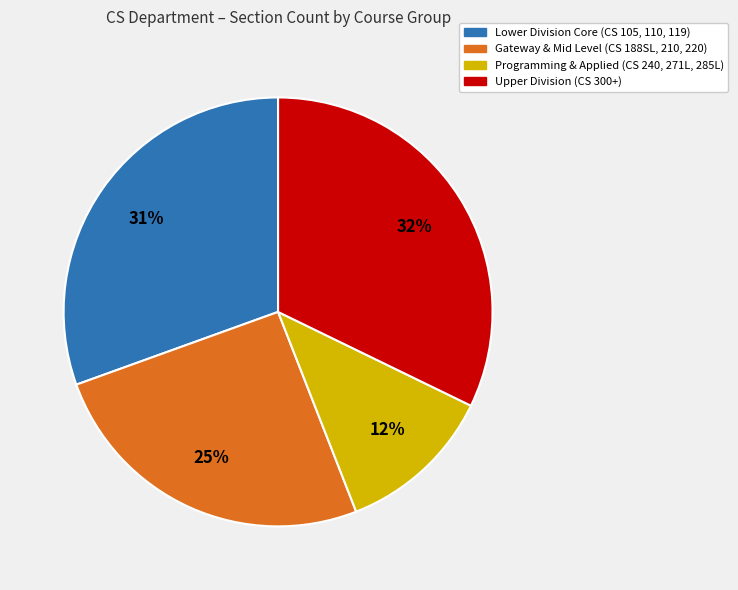

To the nearest percent, what is the average slice percentage?

25%